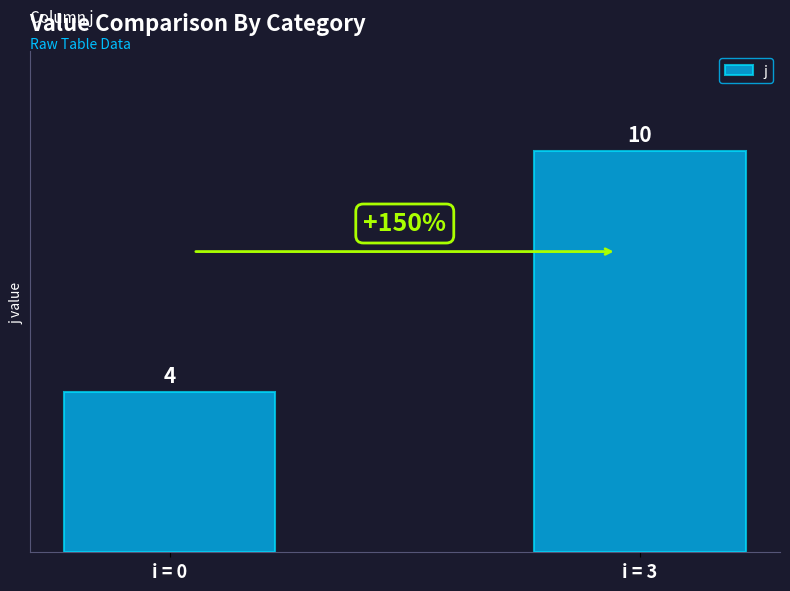

What is the value of the 1st bar from the left?

4